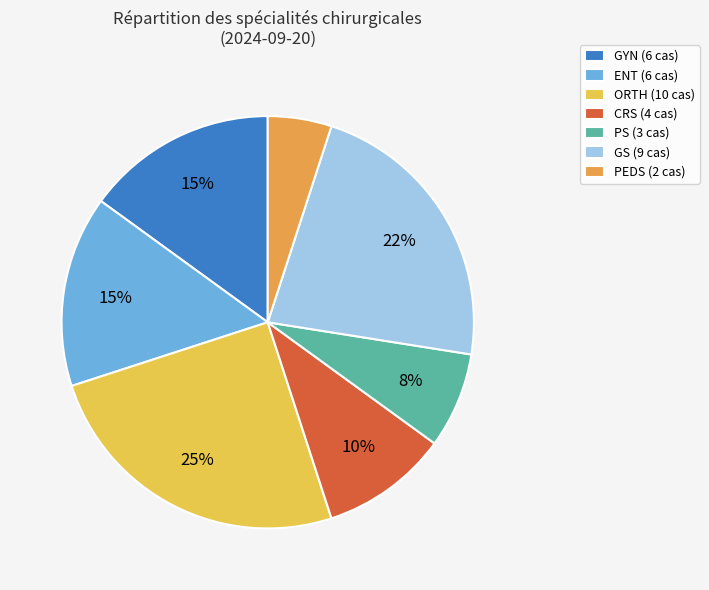

Is there a majority slice in this chart?

No